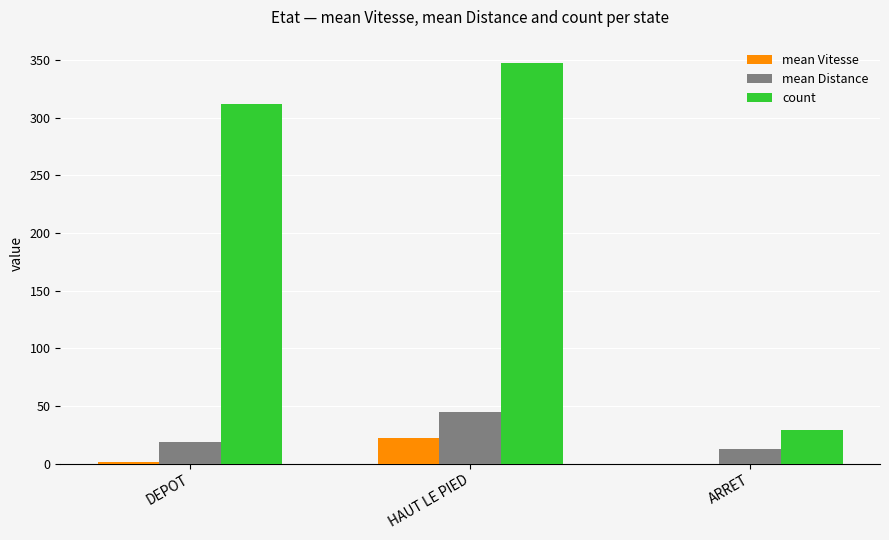

Which series has the largest total across all categories?

count